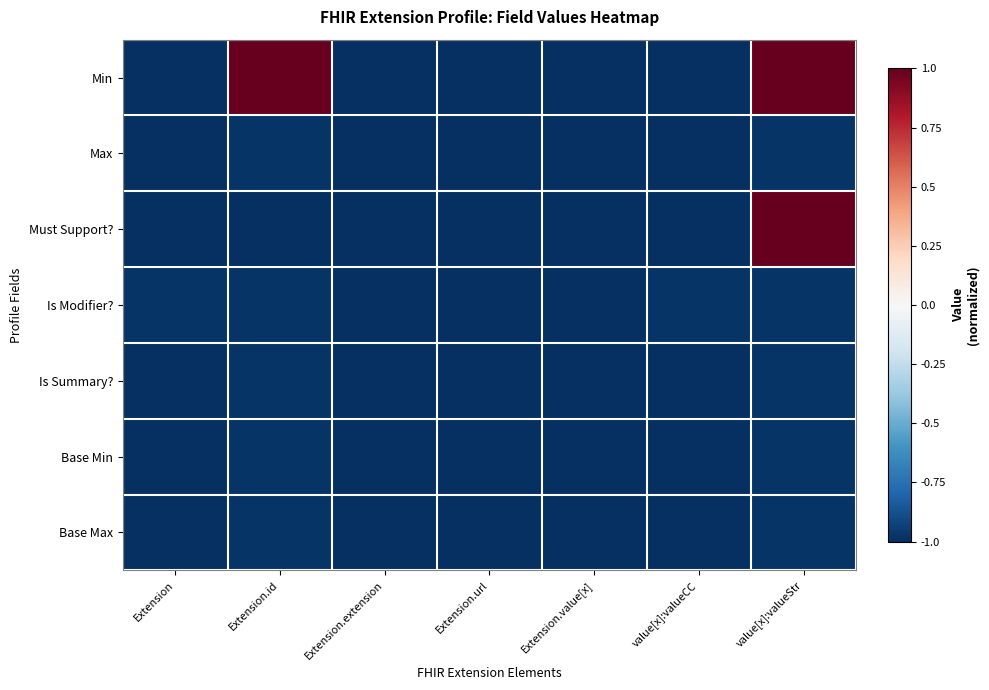

Which label corresponds to the smallest value in the chart?

Extension